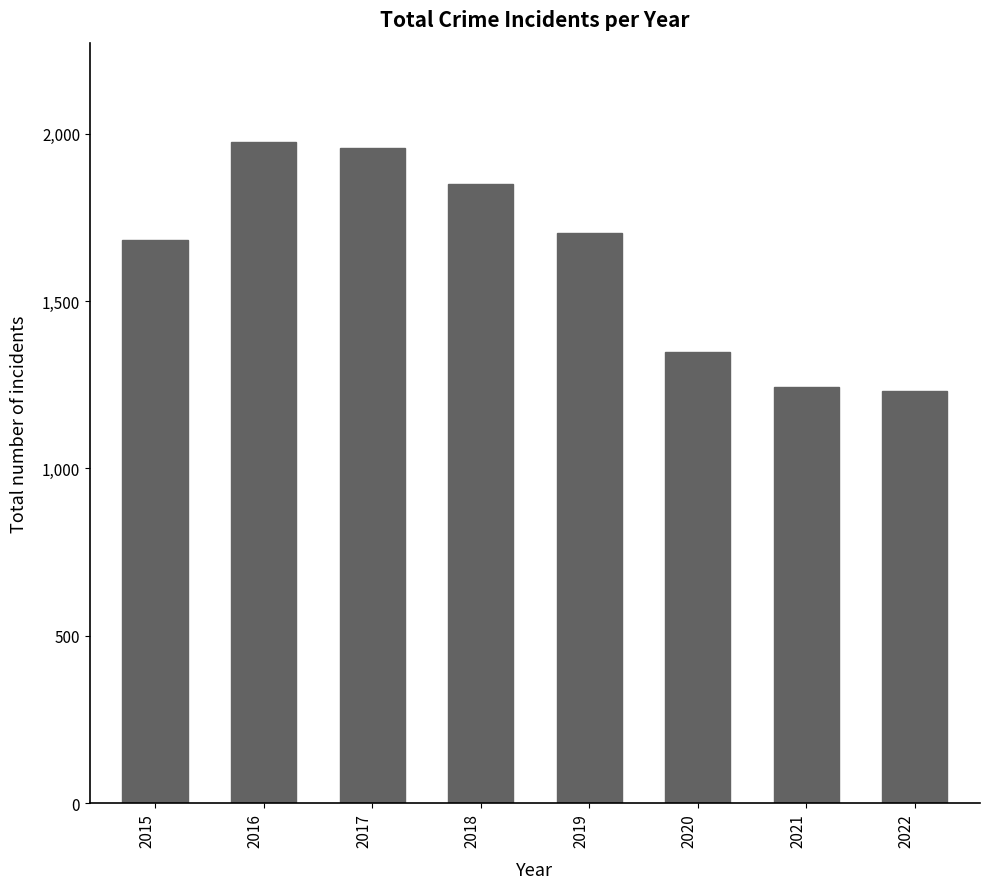

What is the ratio of the value at 2019 to the value at 2020?

1.3